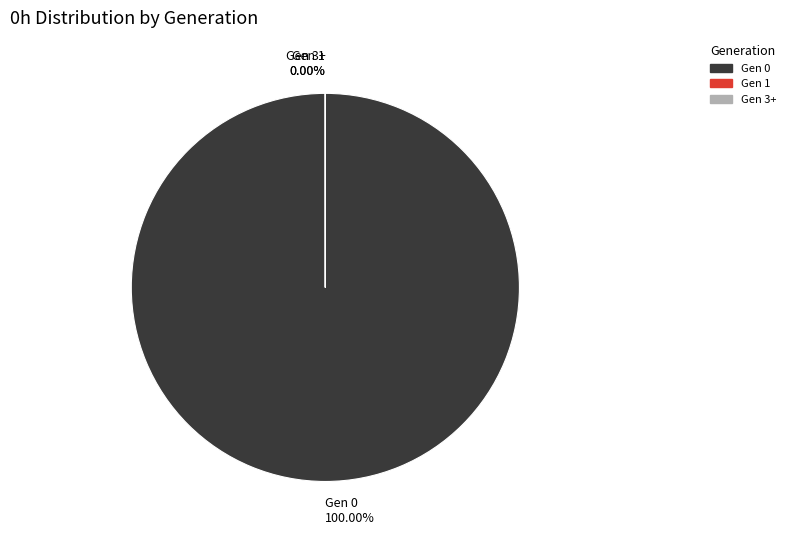

Is there any slice that represents more than half of the pie?

Yes